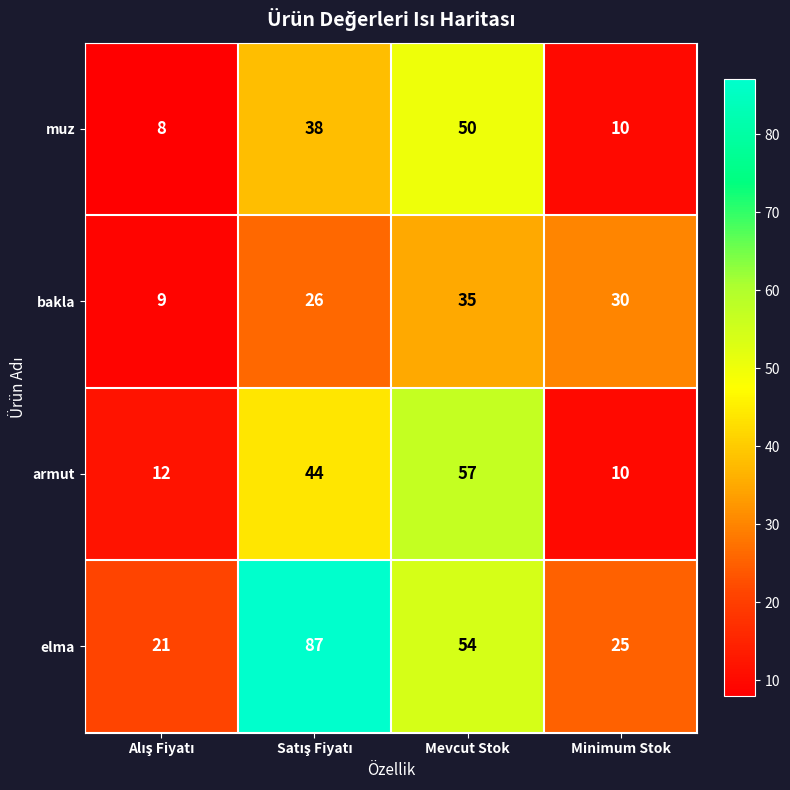

Reading left to right, extract all data points from this chart.

muz: 8	38	50	10
bakla: 9	26	35	30
armut: 12	44	57	10
elma: 21	87	54	25